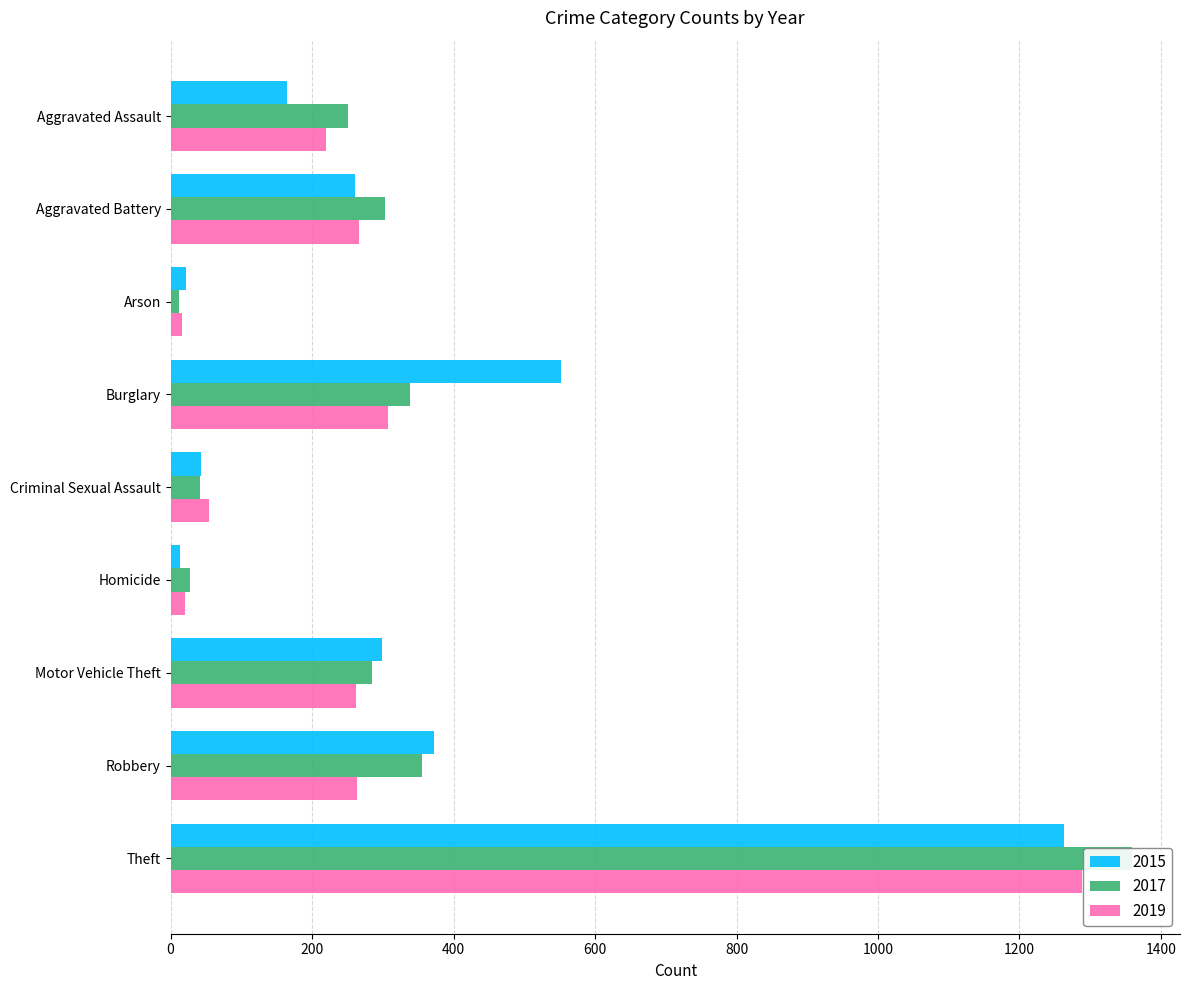

What is the value of the 2017 bar at the 5th from the left?

41